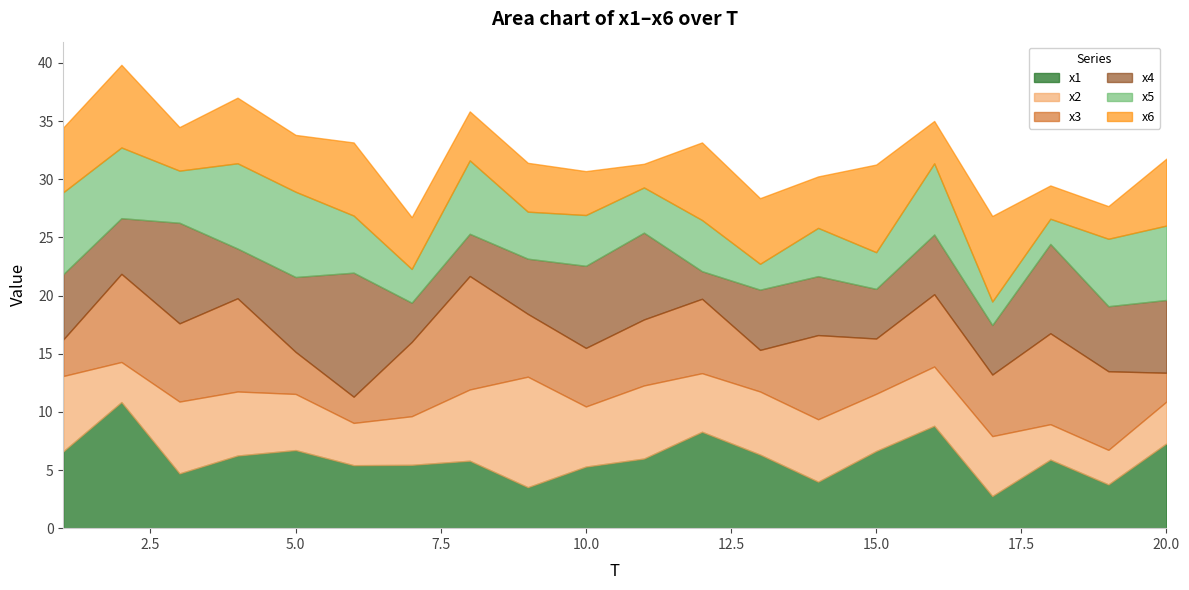

The value of x3 at 14 is 9.8. True or false?

False